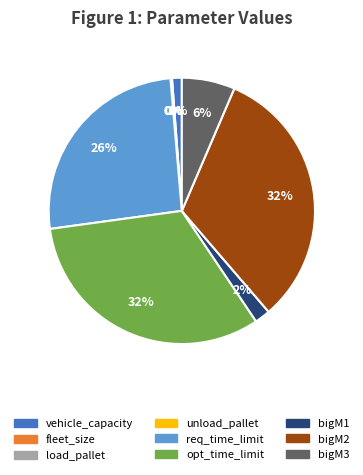

To the nearest percent, what is the average slice percentage?

11%